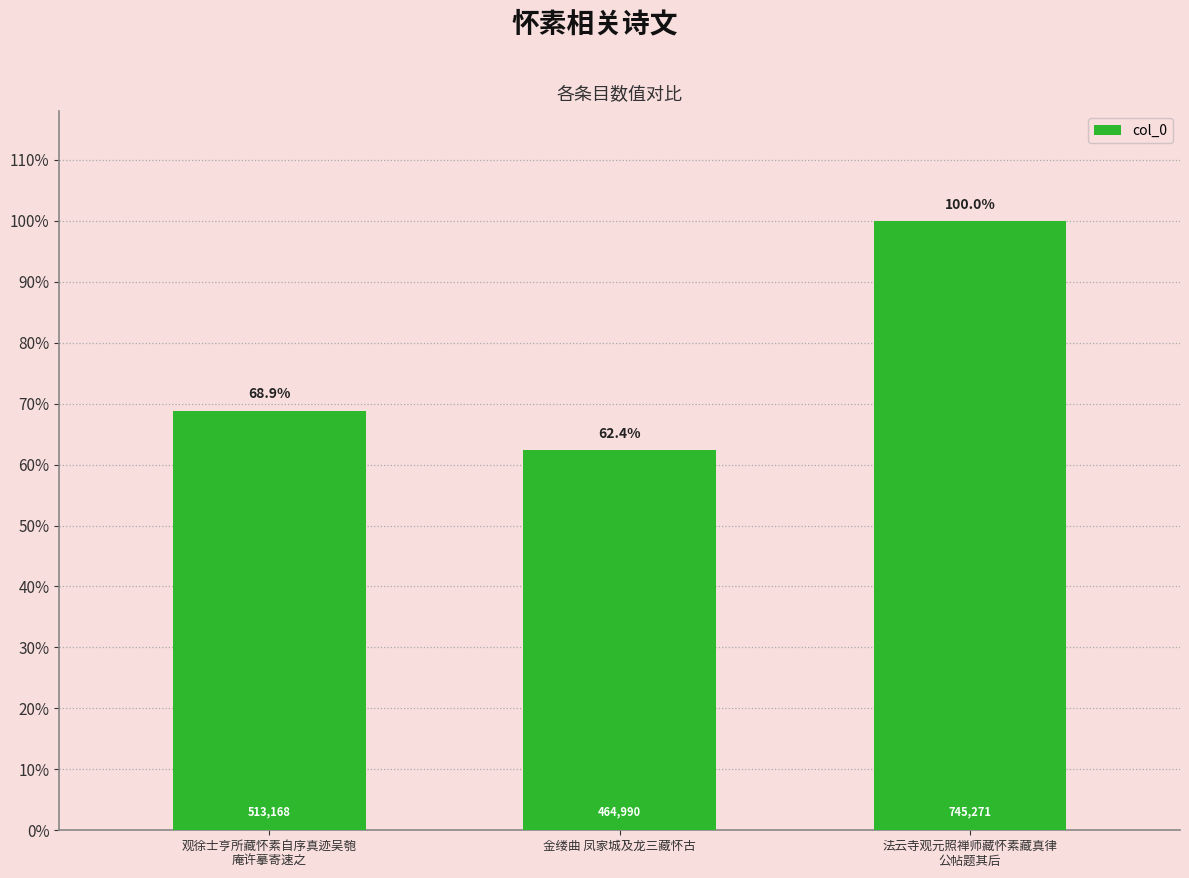

What is the difference between the maximum and minimum values?

280281